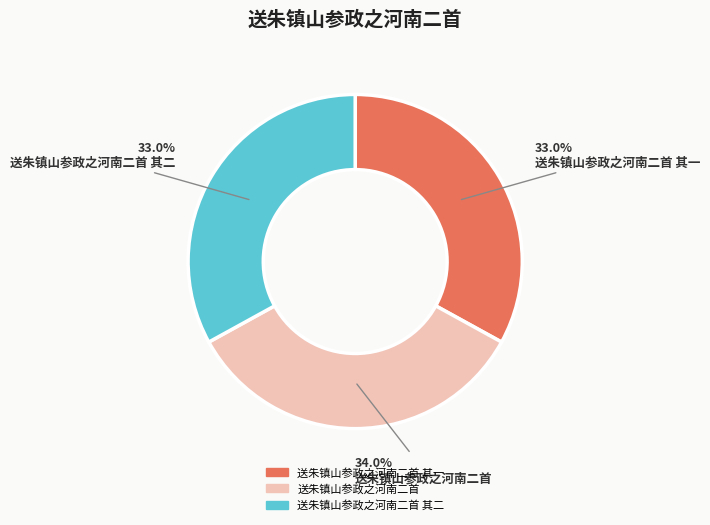

What is the largest slice in the pie chart?

送朱镇山参政之河南二首